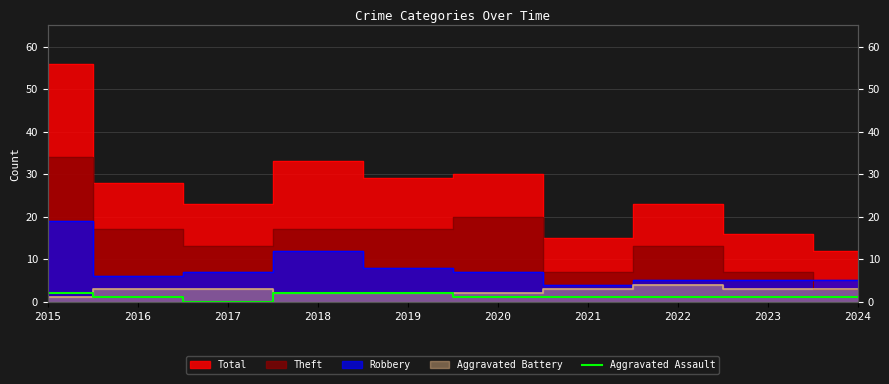

How many positive values are there?

9